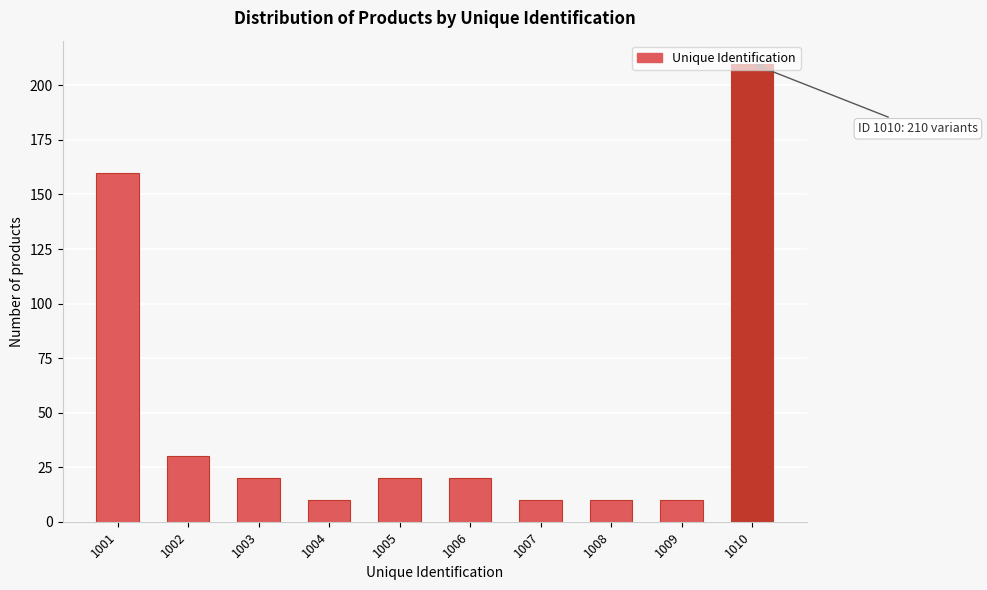

What is the value of the 4th bar from the left?

10